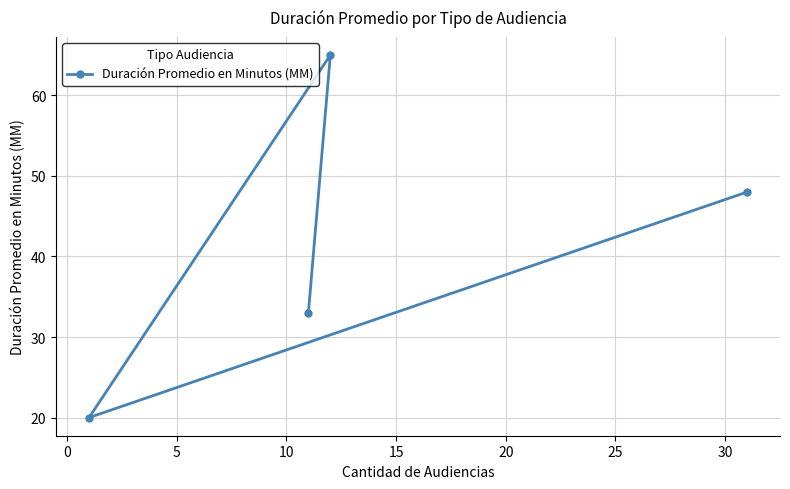

What is the value of the 3rd point from the left?

65